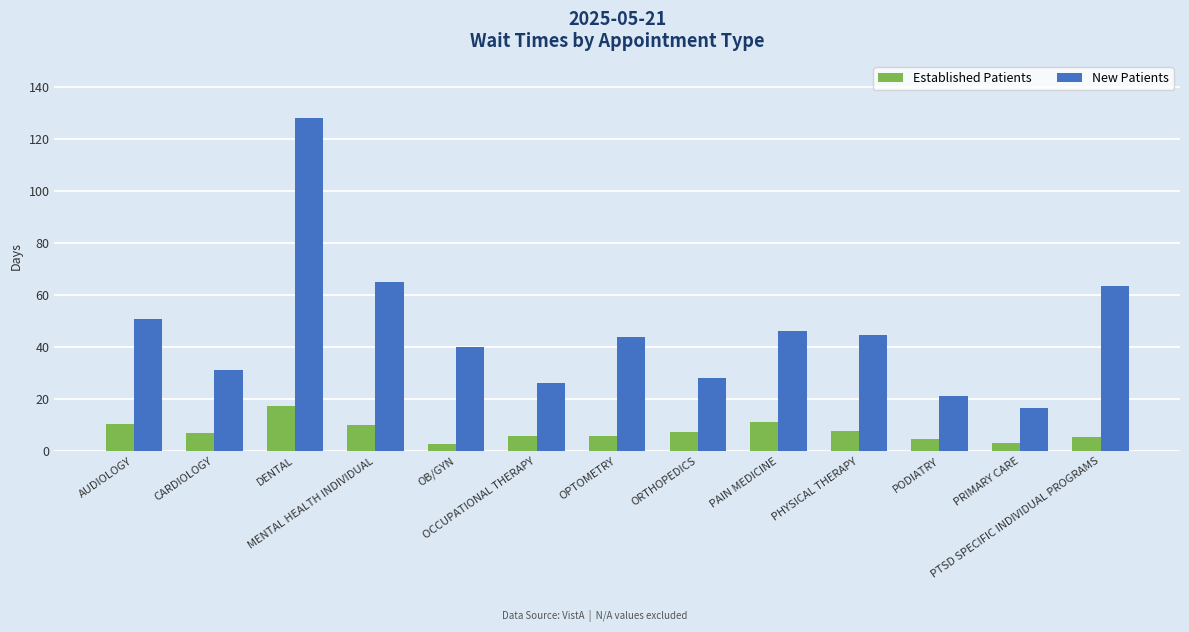

How many data points in New Patients are above 43?

7